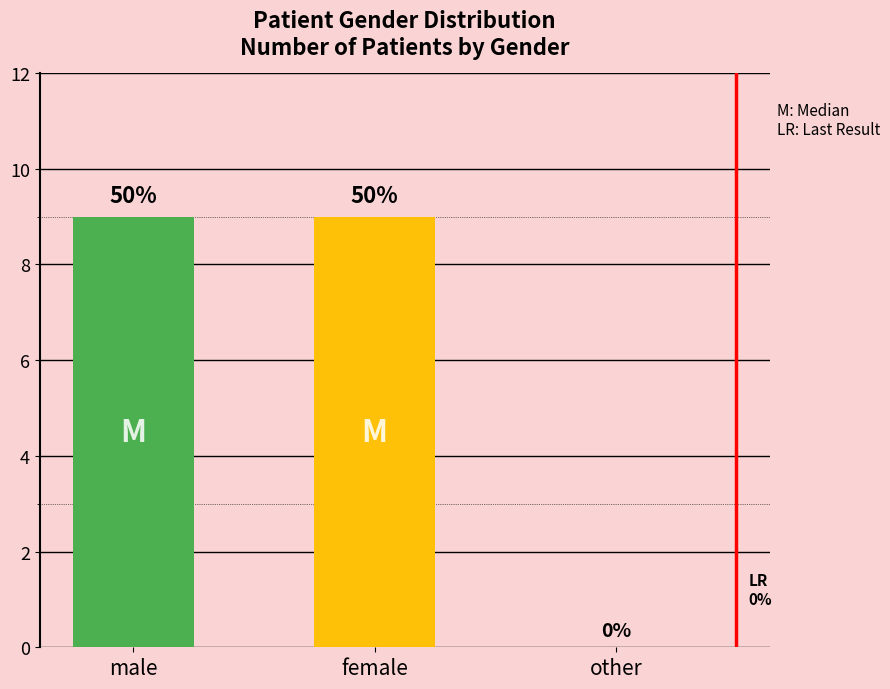

What is the value of the 2nd bar from the left?

9